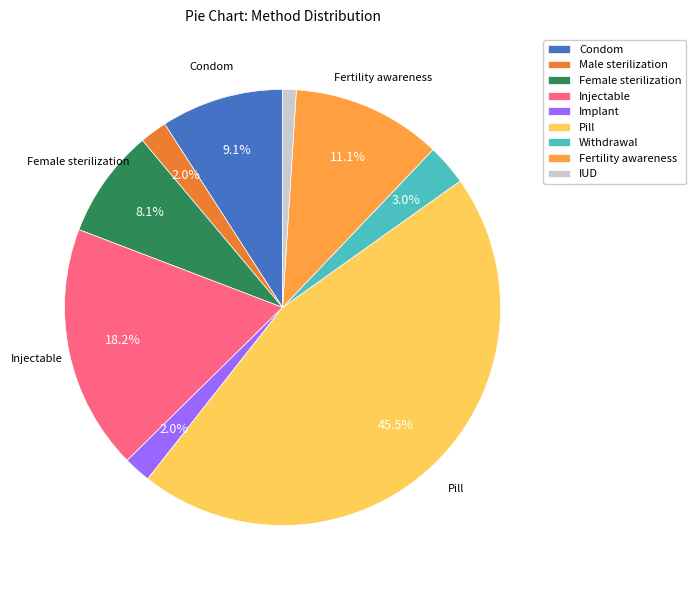

Which has a higher value, Fertility awareness or Male sterilization?

Fertility awareness